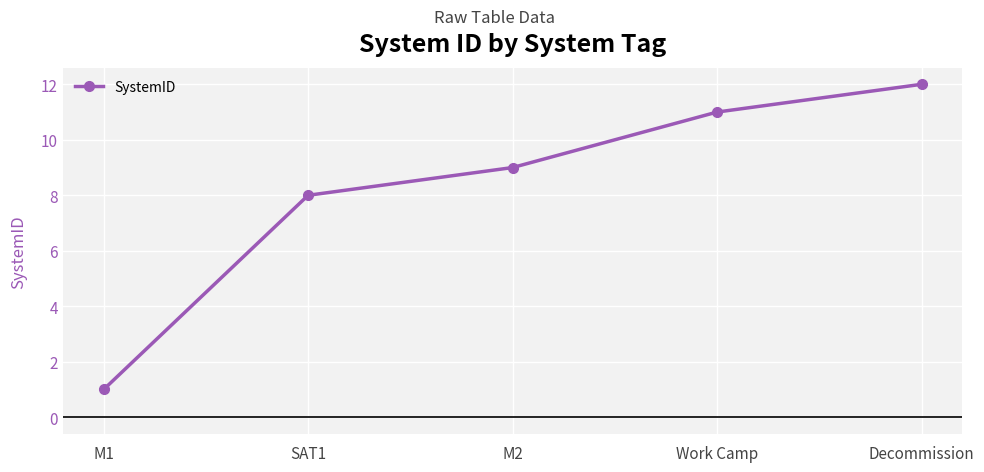

Reading right to left, list all the values displayed in this chart.

12	11	9	8	1